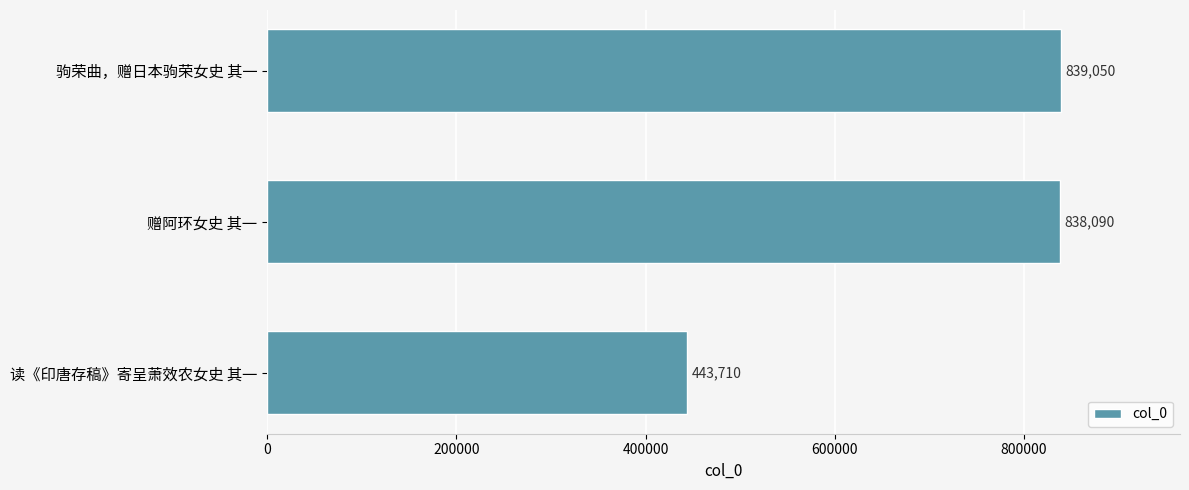

Read the value at 驹荣曲，赠日本驹荣女史 其一.

839050